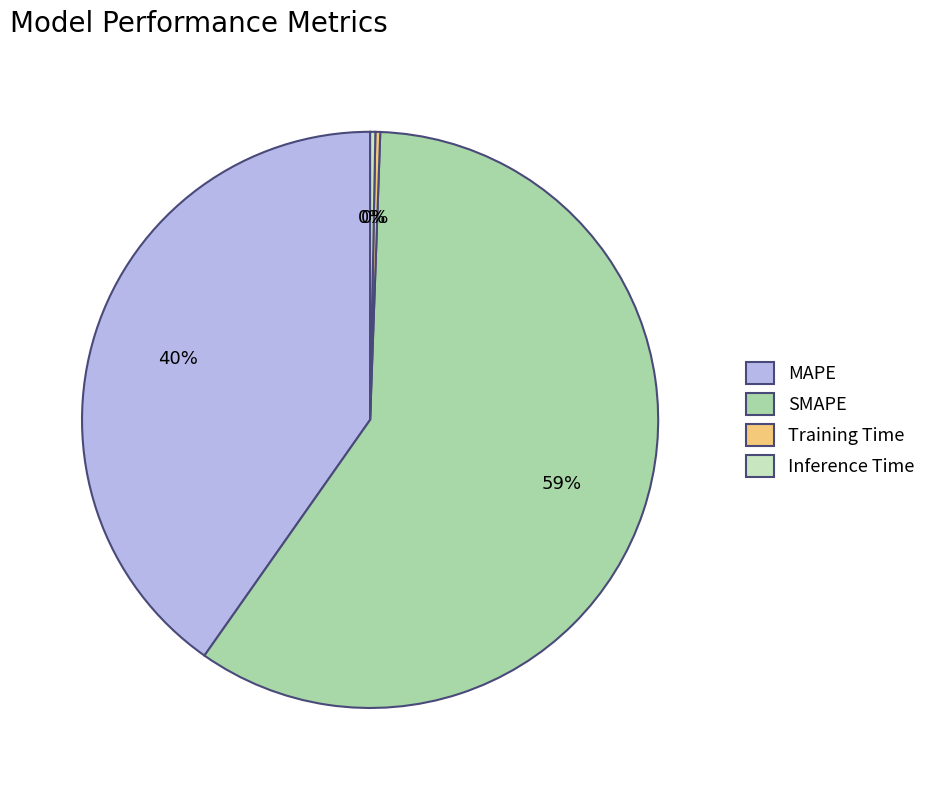

The SMAPE slice represents 51% of the pie. True or false?

False